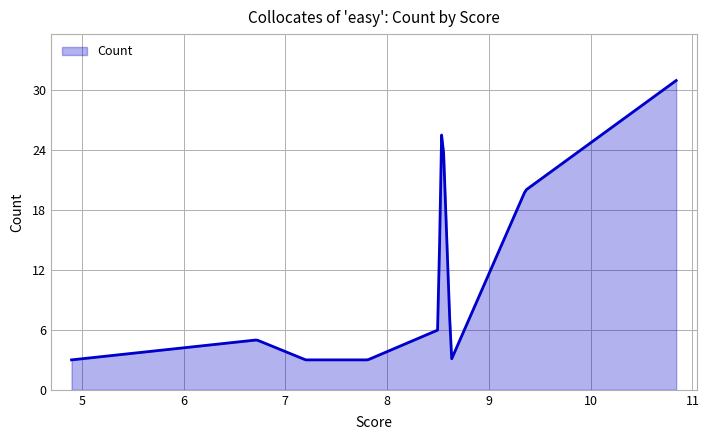

What is the sum of all values?

3155.2